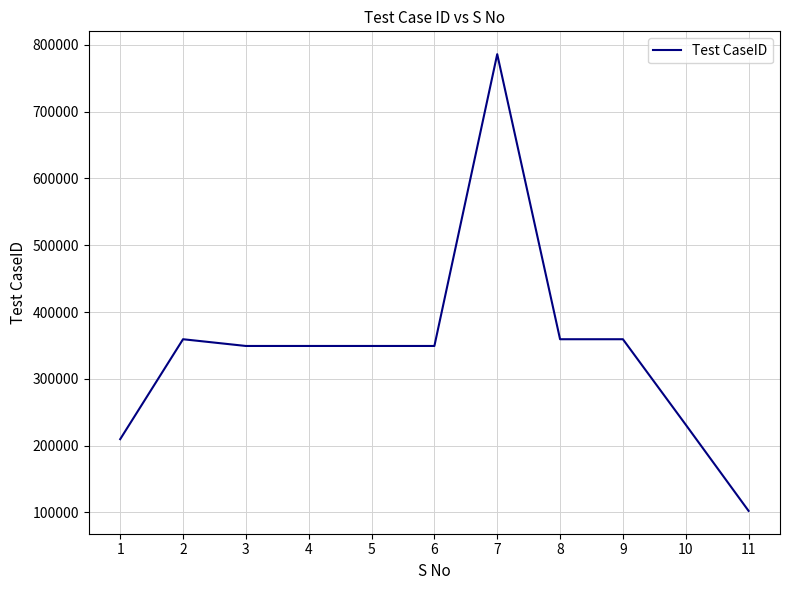

At which label does the data first exceed 349173?

2